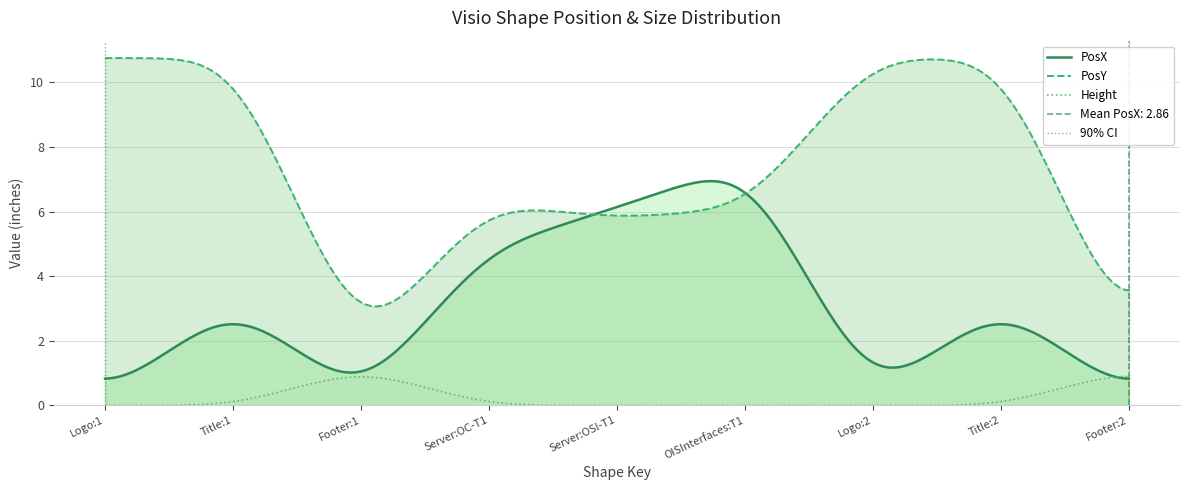

True or false: Height has a value of 0.7 at Logo:1.

False